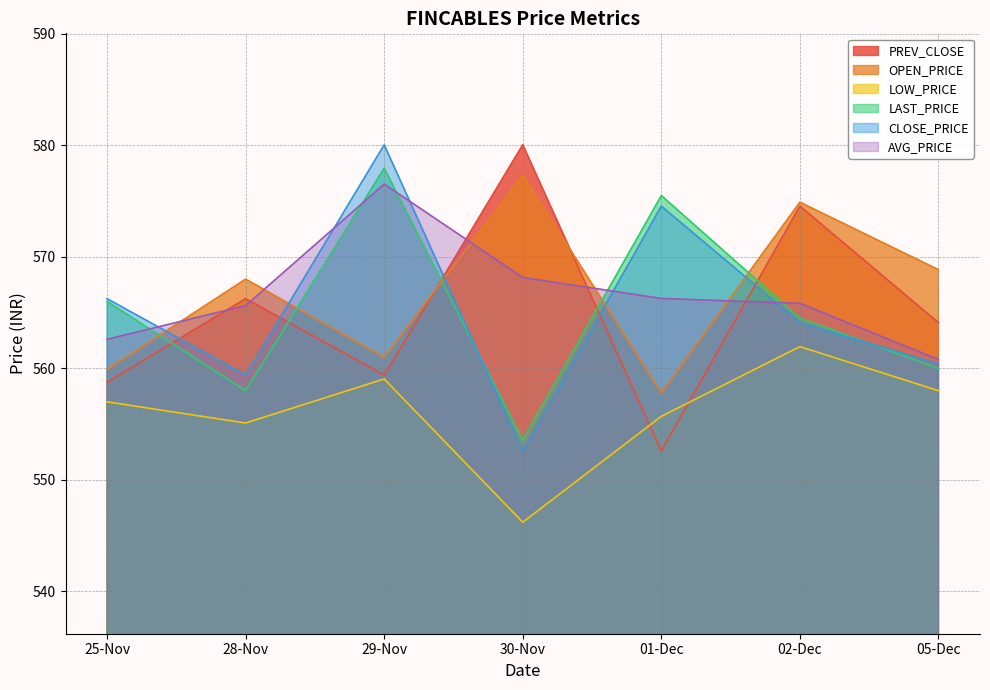

In LAST_PRICE, how many points are lower than both neighbors (excluding endpoints)?

2